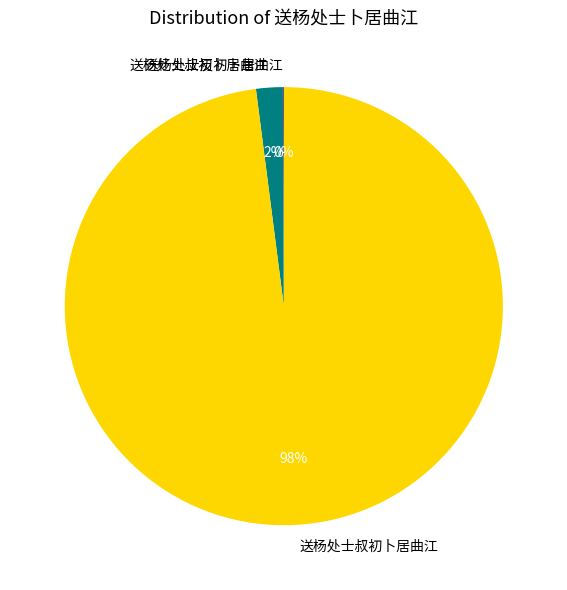

Is there a majority slice in this chart?

Yes